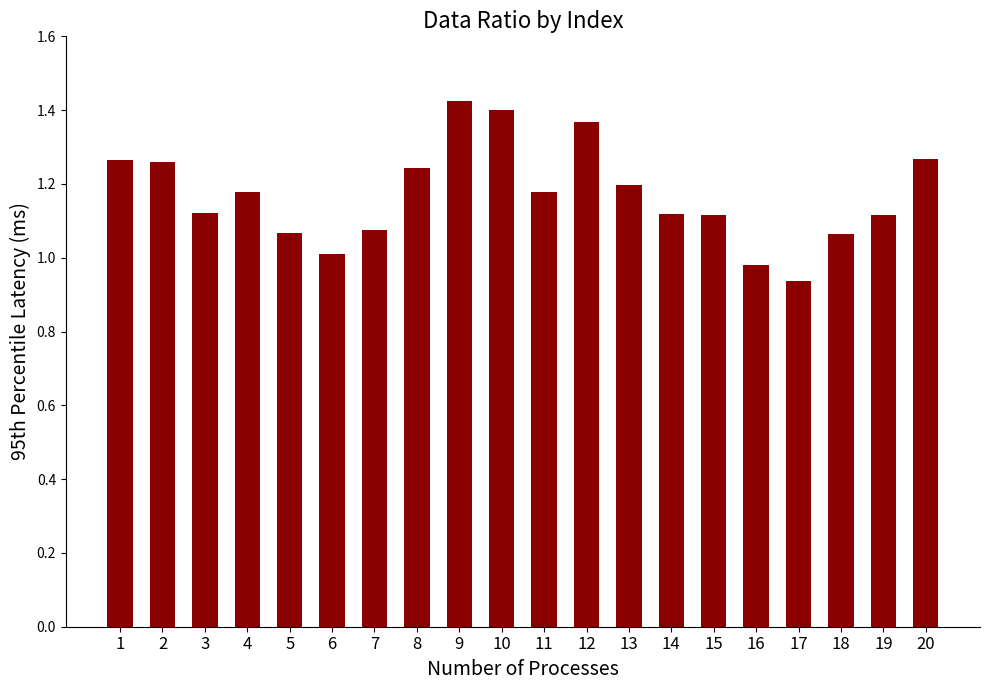

Between 5 and 8, which is larger?

8